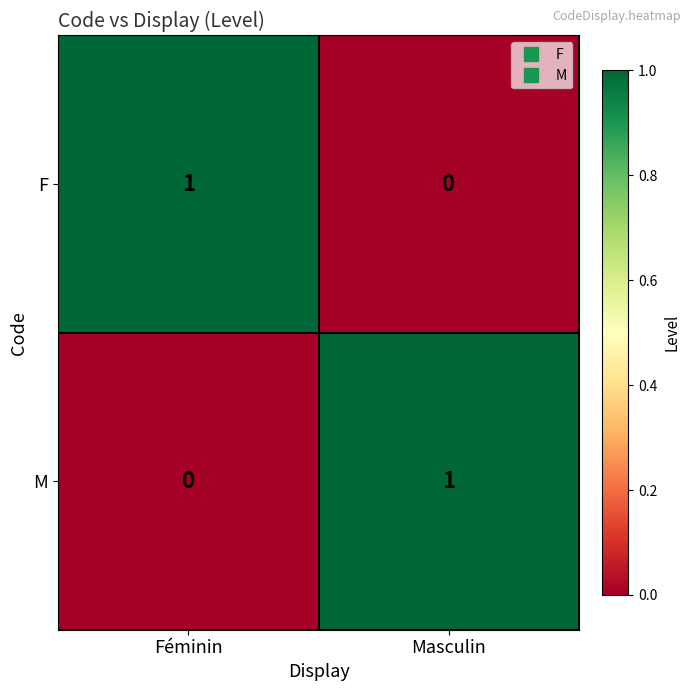

At how many categories does at least one series exceed 0?

2